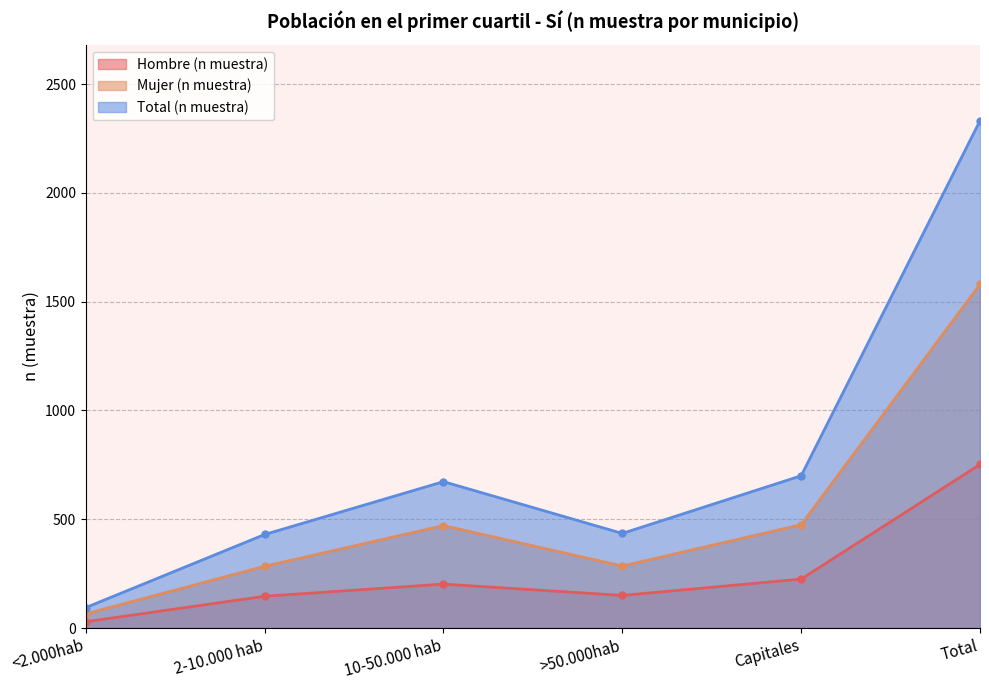

Rank the series at 2-10.000 hab from highest to lowest value.

Total (n muestra), Mujer (n muestra), Hombre (n muestra)